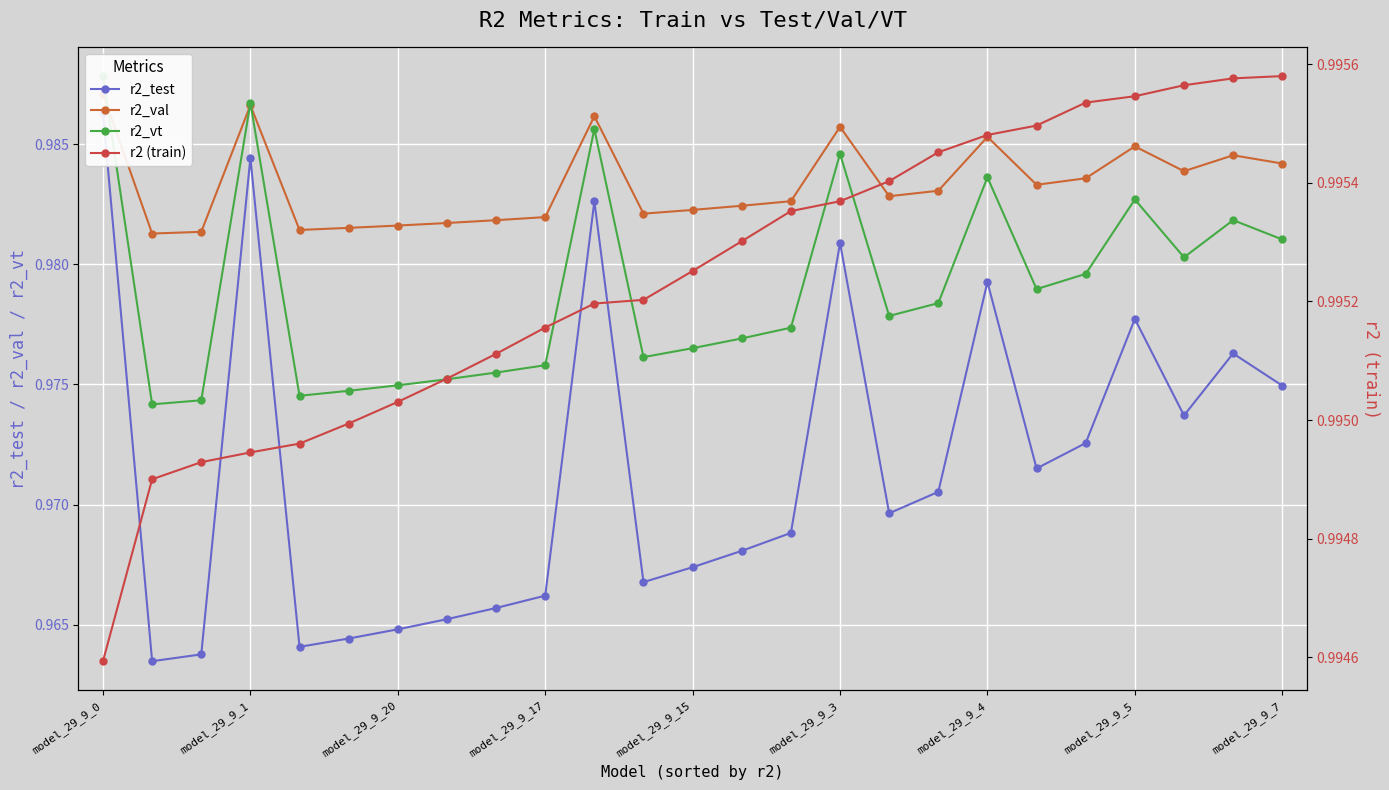

Reading right to left, transcribe all the data shown in this chart.

r2_test: 1.0	1.0	1.0	1.0	1.0	1.0	1.0	1.0	1.0	1.0	1.0	1.0	1.0	1.0	1.0	1.0	1.0	1.0	1.0	1.0	1.0	1.0	1.0	1.0	1.0
r2_val: 1.0	1.0	1.0	1.0	1.0	1.0	1.0	1.0	1.0	1.0	1.0	1.0	1.0	1.0	1.0	1.0	1.0	1.0	1.0	1.0	1.0	1.0	1.0	1.0	1.0
r2_vt: 1.0	1.0	1.0	1.0	1.0	1.0	1.0	1.0	1.0	1.0	1.0	1.0	1.0	1.0	1.0	1.0	1.0	1.0	1.0	1.0	1.0	1.0	1.0	1.0	1.0
r2 (train): 1.0	1.0	1.0	1.0	1.0	1.0	1.0	1.0	1.0	1.0	1.0	1.0	1.0	1.0	1.0	1.0	1.0	1.0	1.0	1.0	1.0	1.0	1.0	1.0	1.0